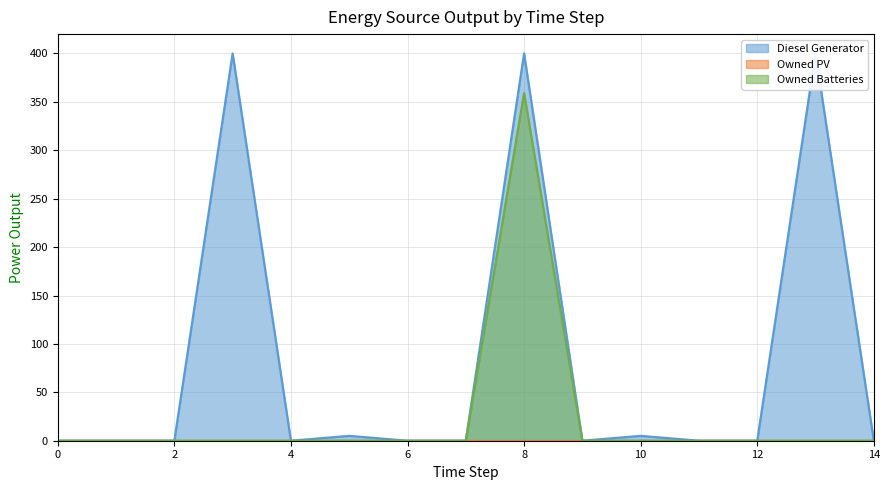

Between 4 and 13, which series saw the biggest shift?

Diesel Generator